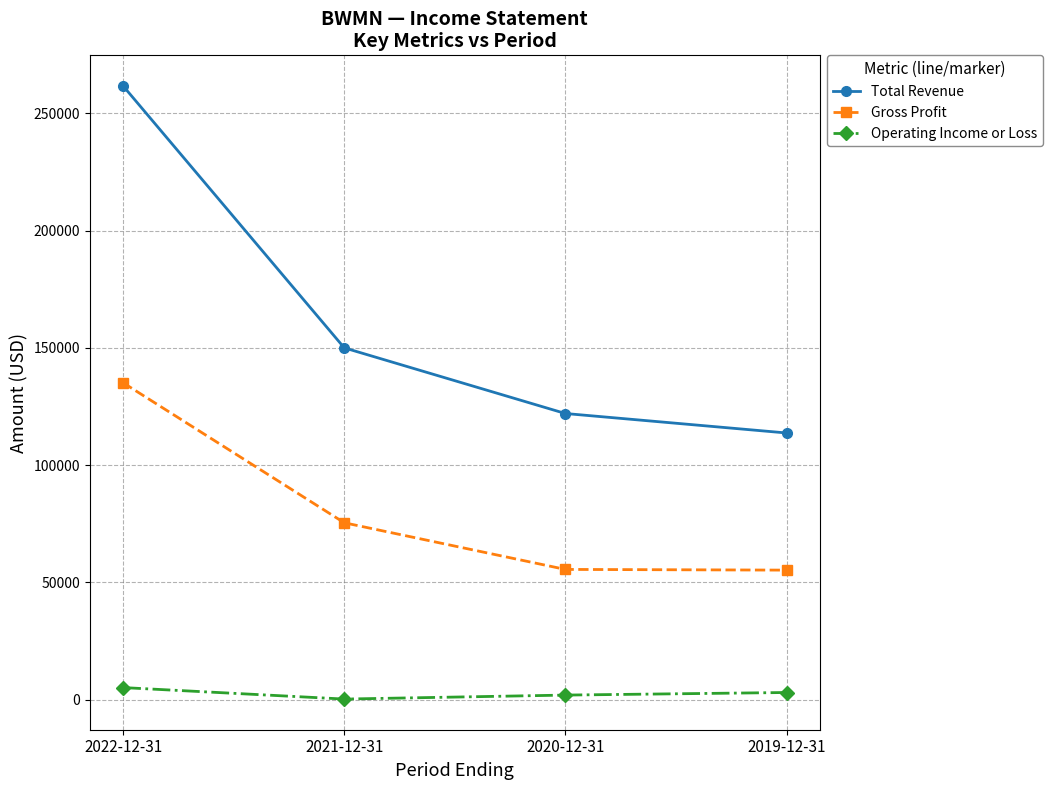

Which series has the widest spread of values?

Total Revenue